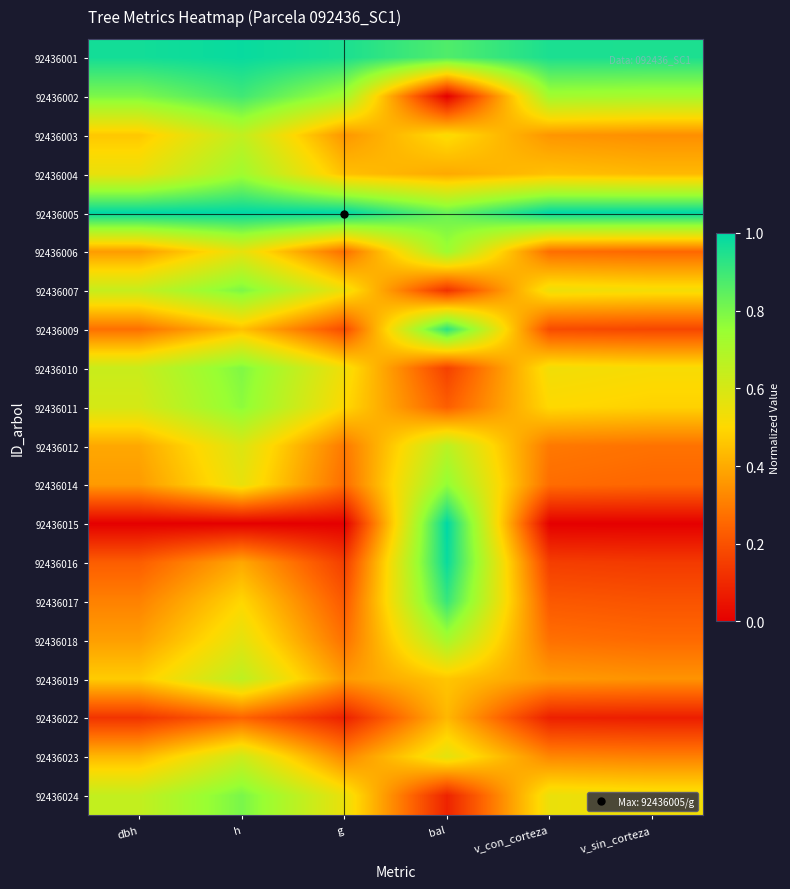

At which category does the chart reach its minimum across all series?

bal